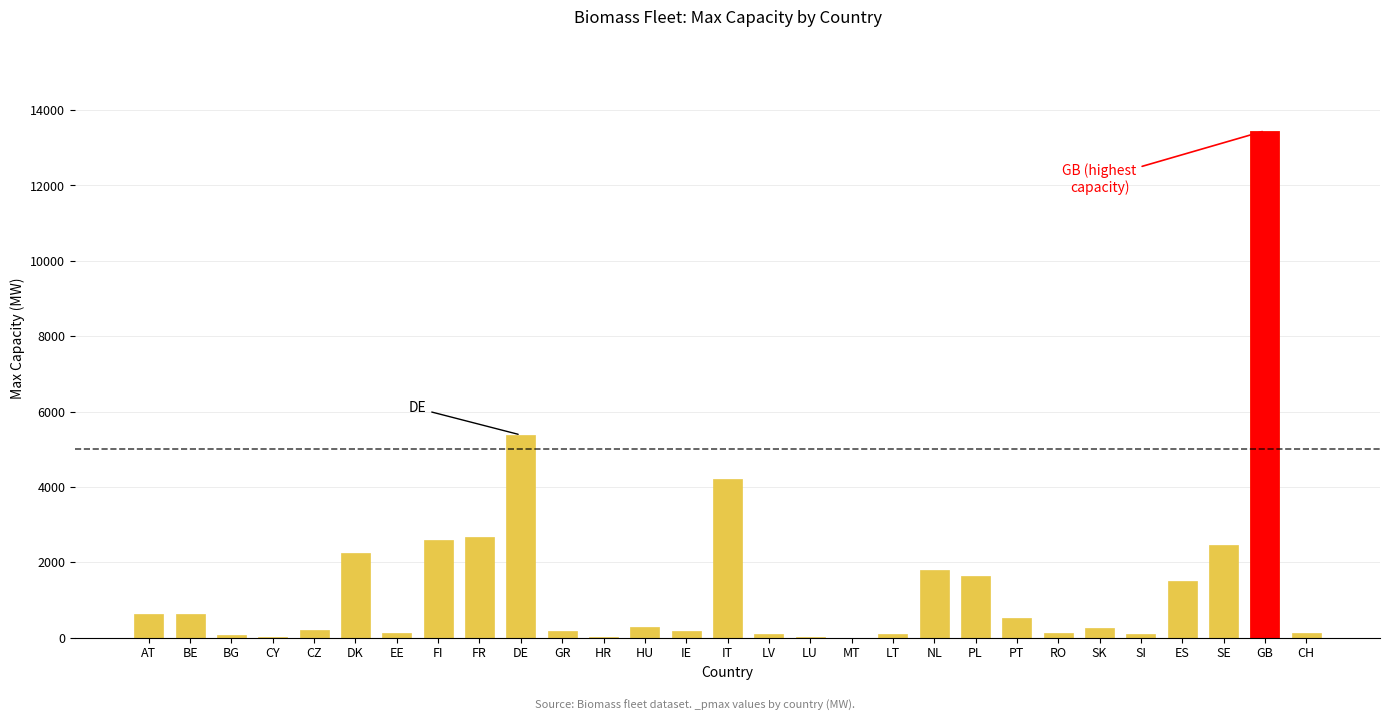

True or false: the data shows 5377.5 at DE.

True